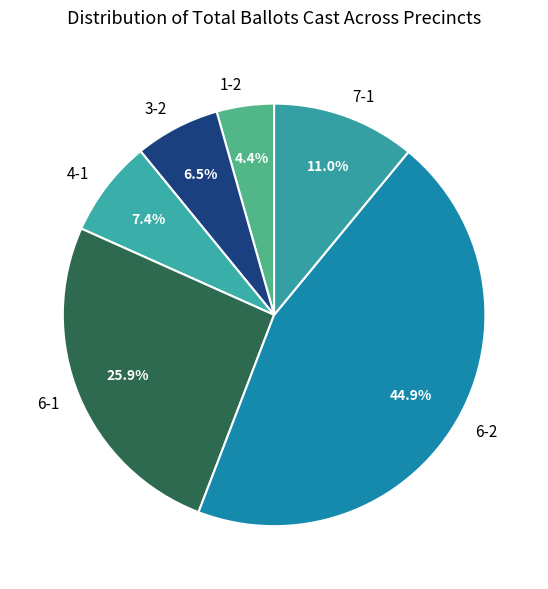

To the nearest percent, what is the difference between the 7-1 and 1-2 slice percentages?

7%